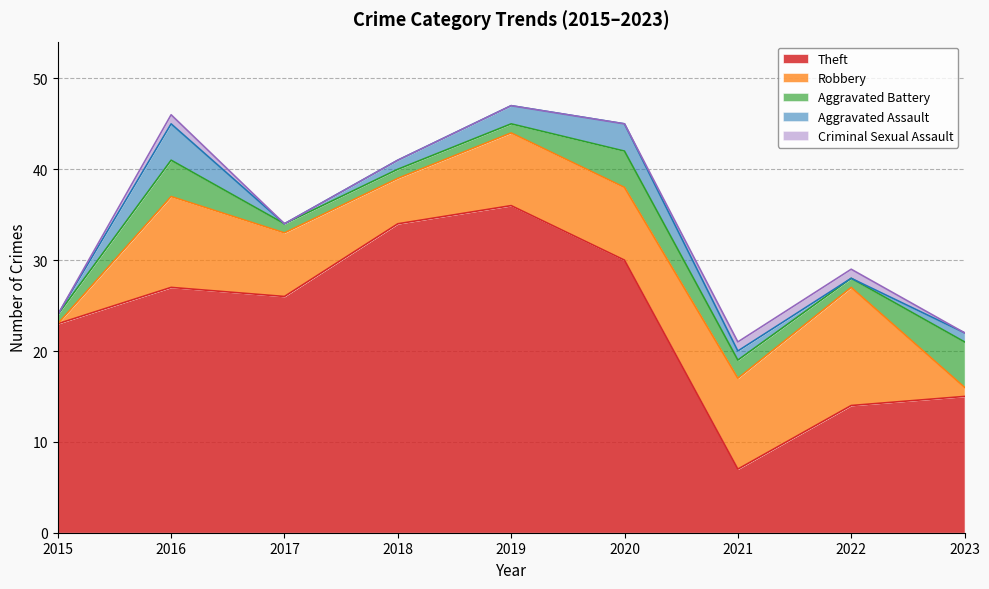

The value of Robbery at 2020 is 12. True or false?

False